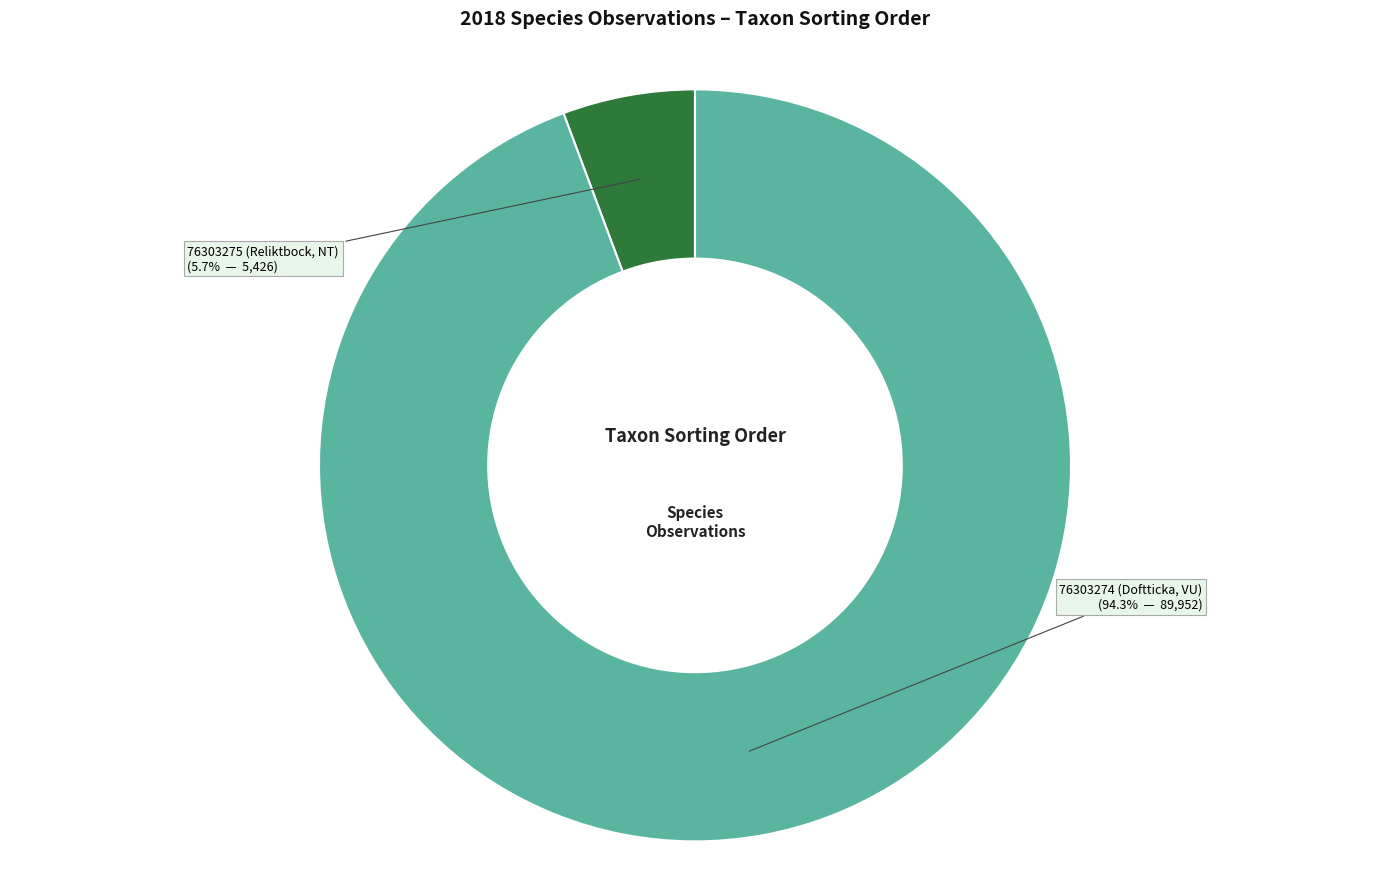

What percentage is the 76303274 (Doftticka, VU) slice, to the nearest percent?

94%